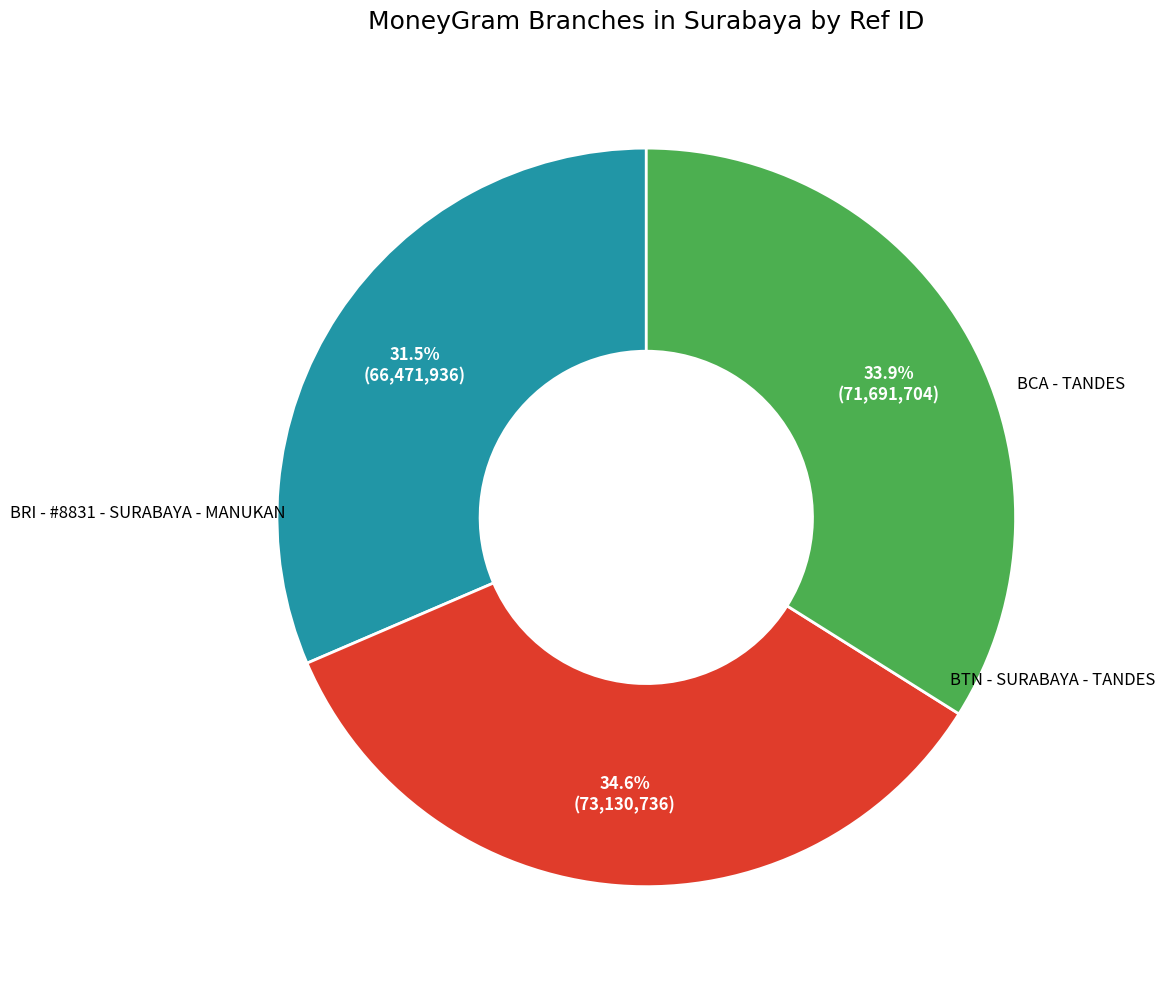

Which slice is the largest?

BRI - #8831 - SURABAYA - MANUKAN